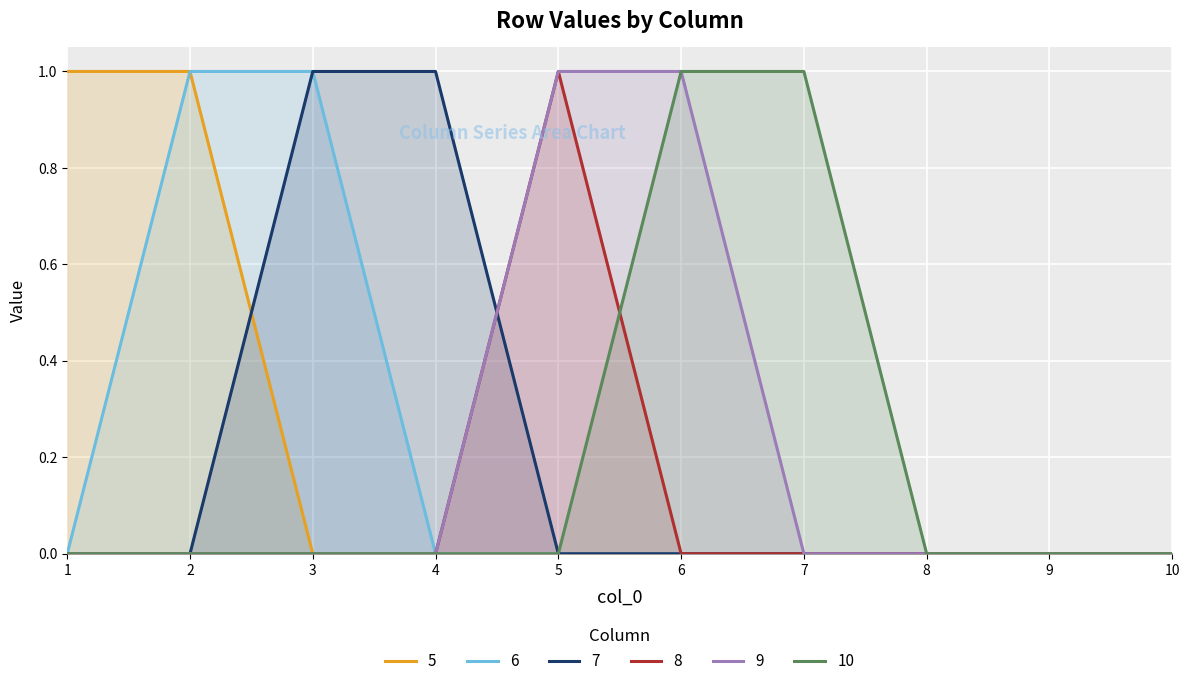

True or false: 9 has a value of 0 at 3.

False